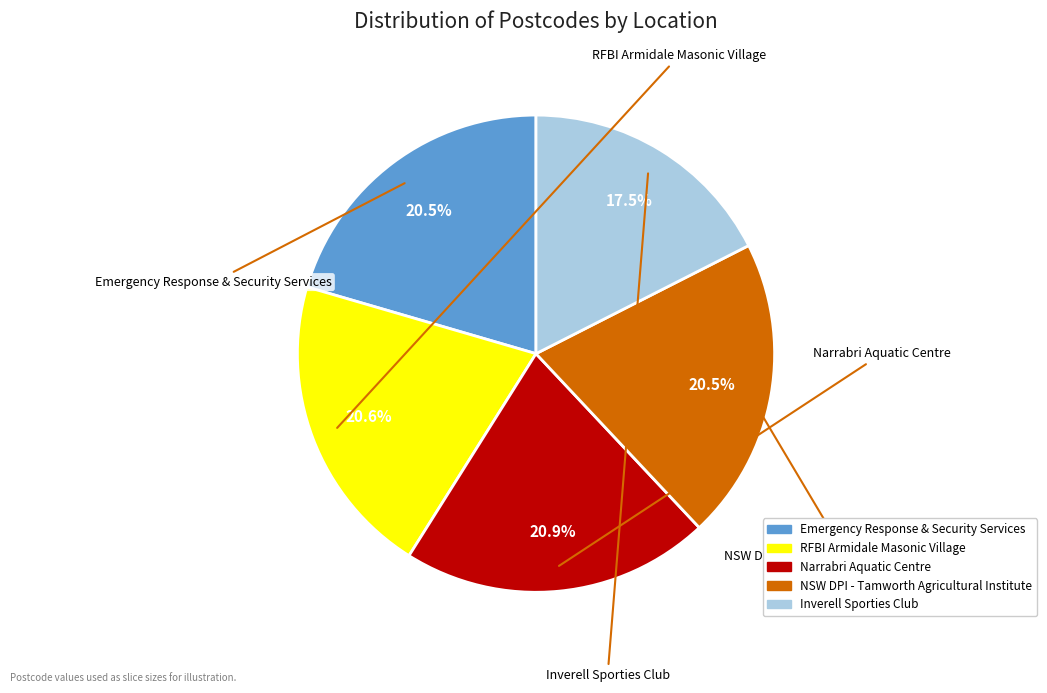

What is the smallest slice in the pie chart?

Inverell Sporties Club